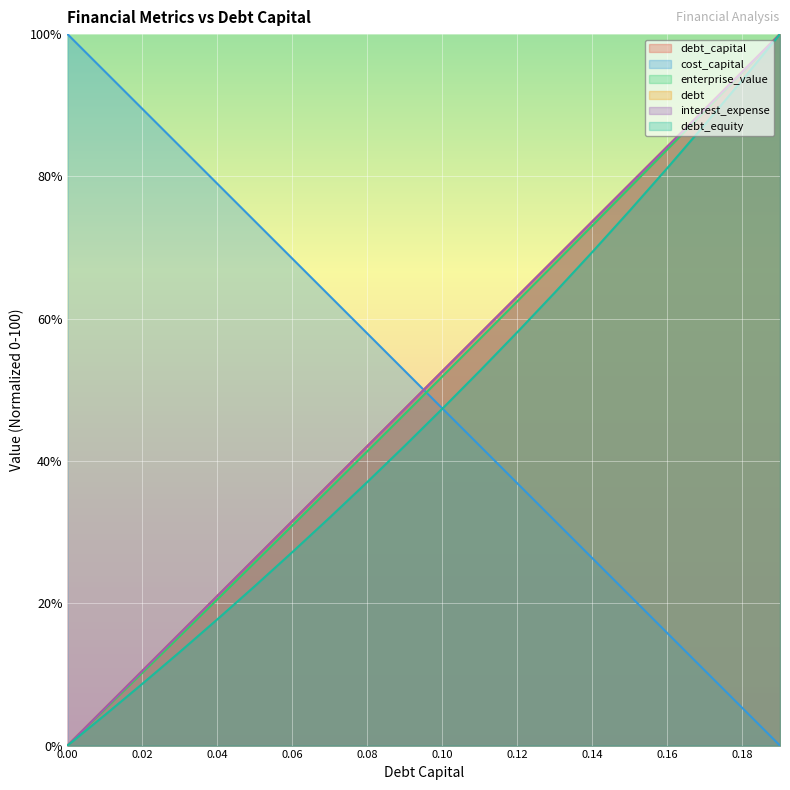

Between 0.02 and 0.09, which series saw the biggest shift?

cost_capital